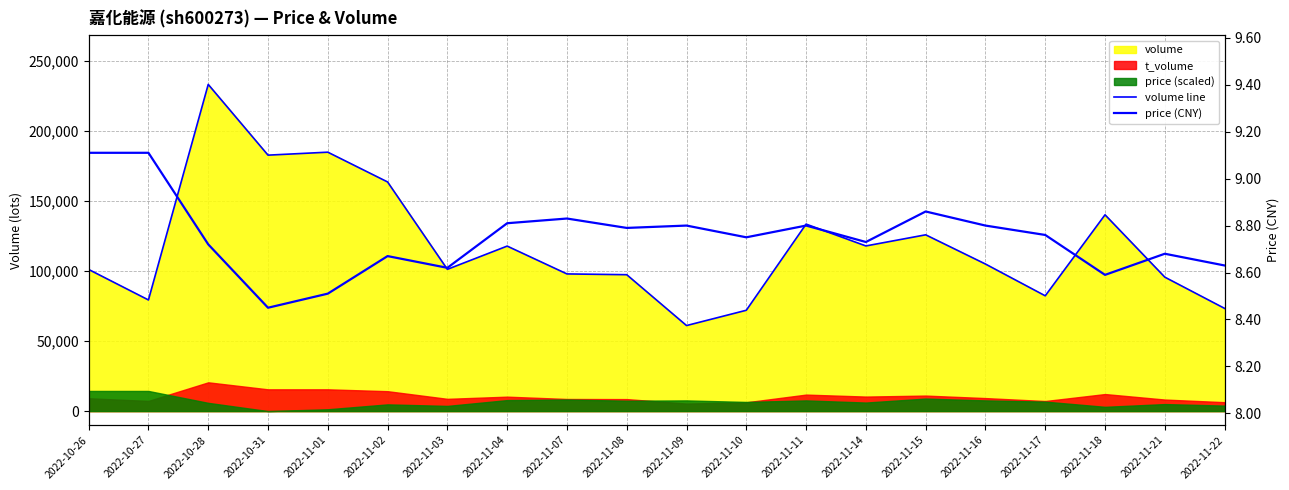

What is the maximum value for price (CNY)?

9.1